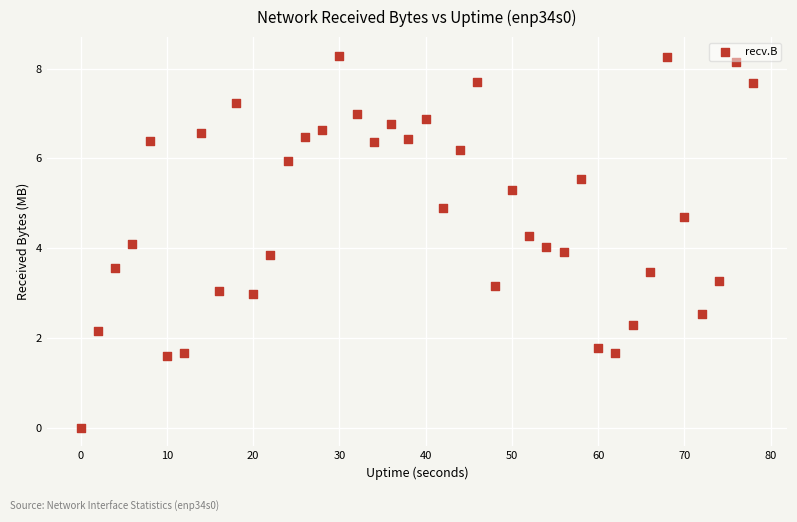

What is the range of X values (max minus min)?

78.0